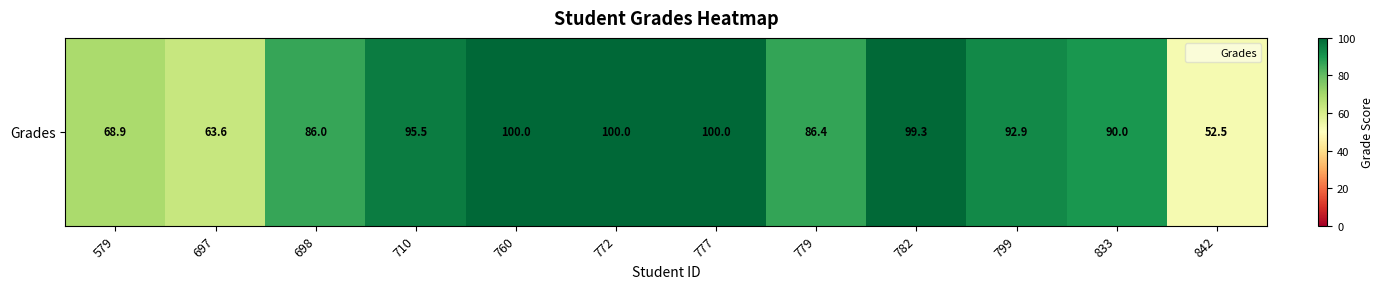

What is the change in value from 799 to 833?

-2.8